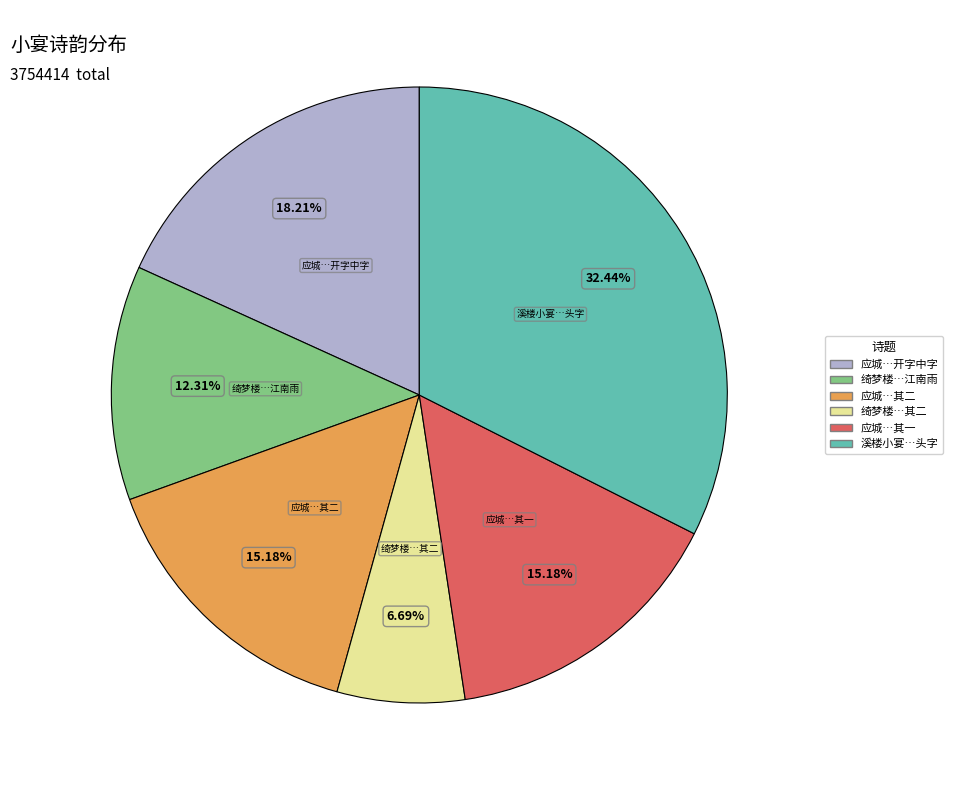

Is there a majority slice in this chart?

No